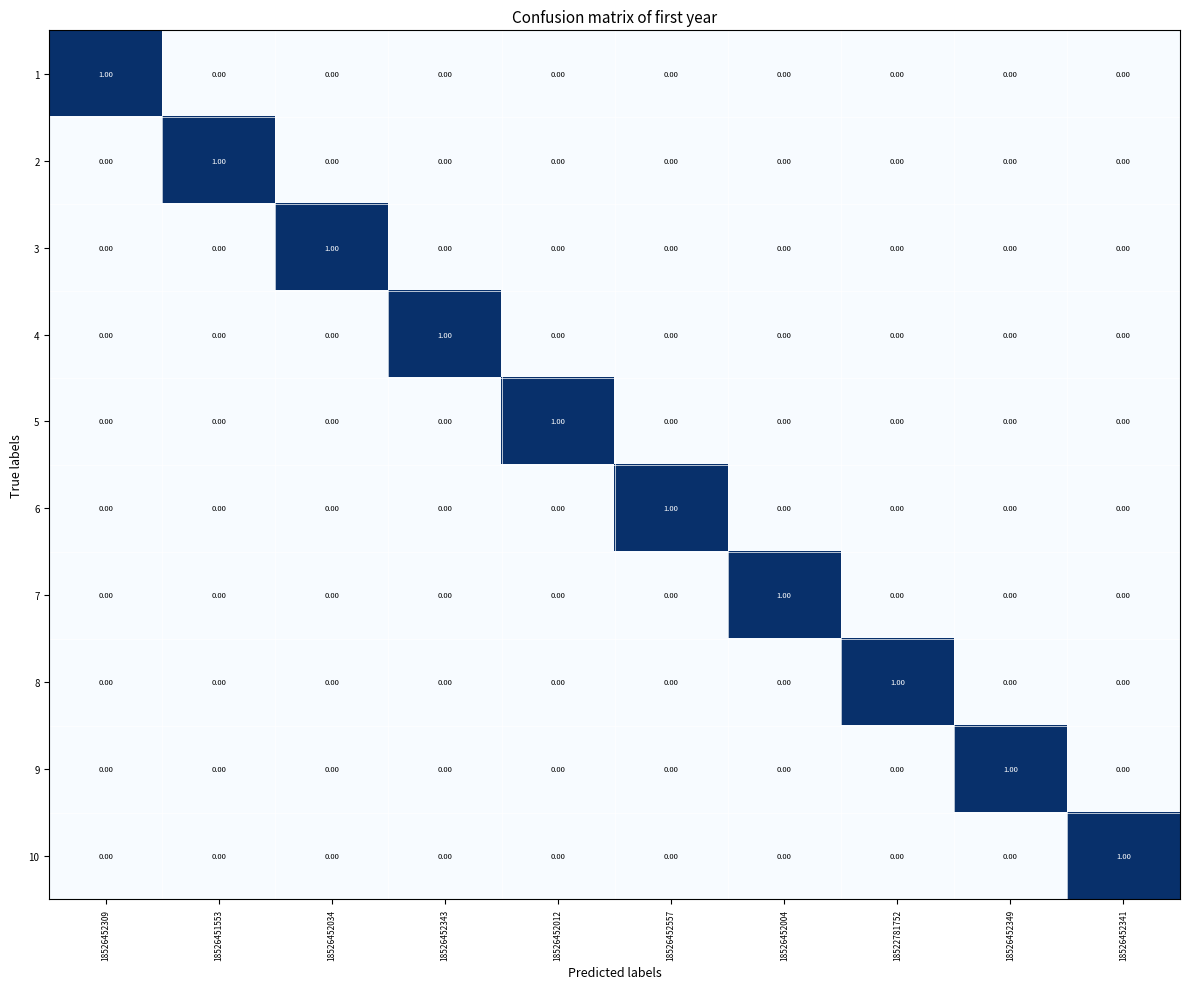

At how many categories does at least one series exceed 0?

10